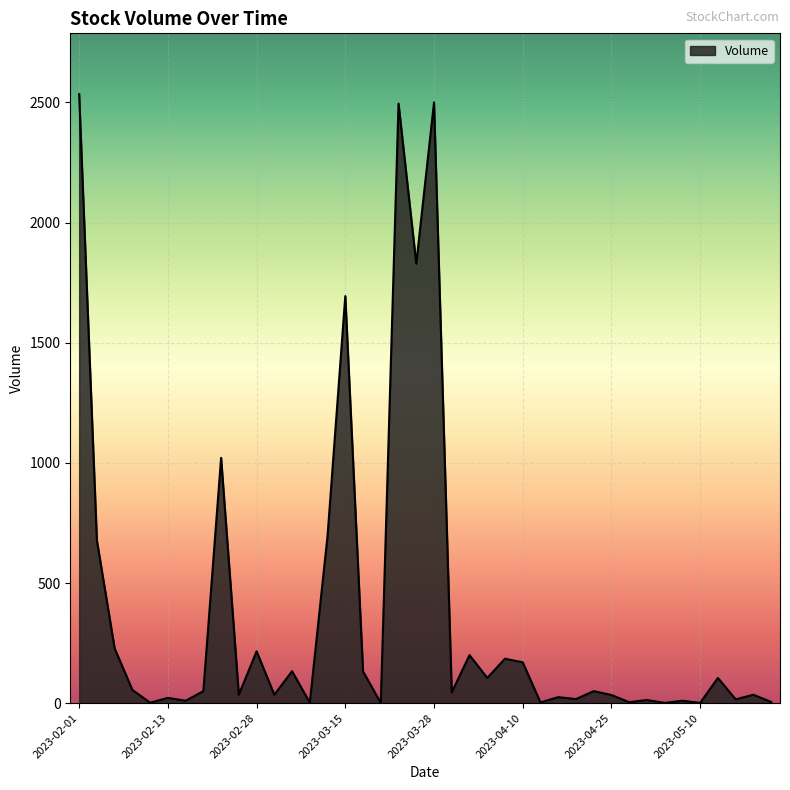

What is the maximum value shown in the chart?

2534